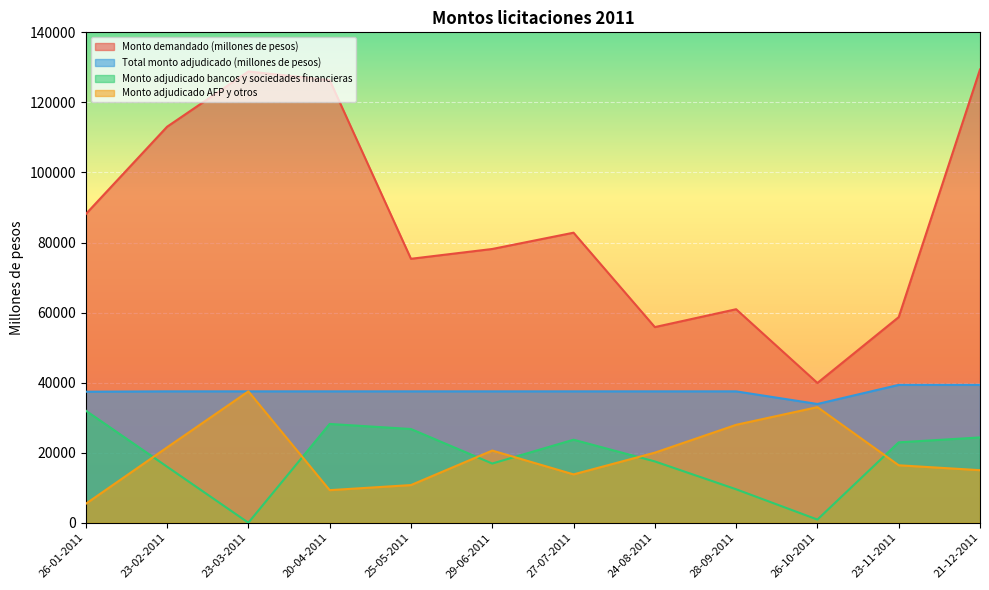

What position from the left is 20-04-2011?

4